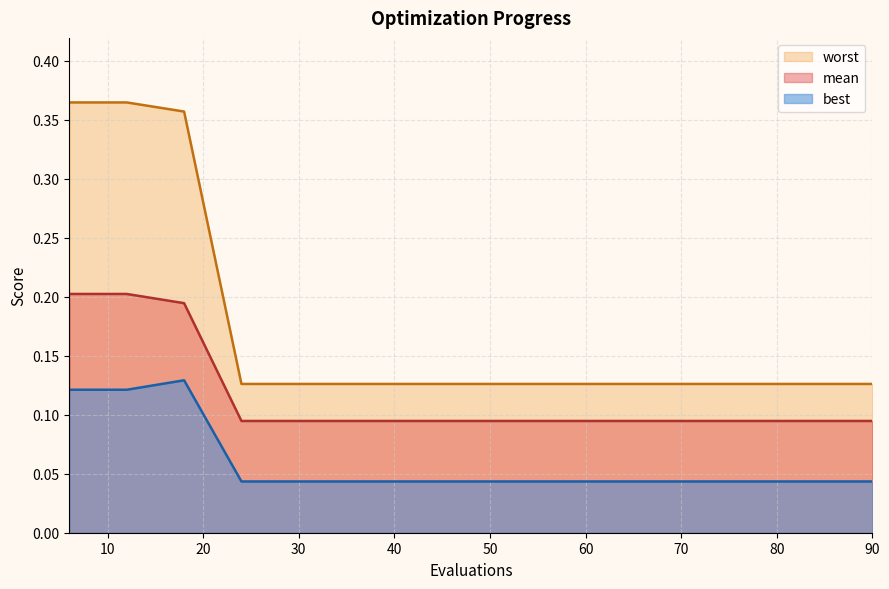

What is the total value across all series at 78?

0.3